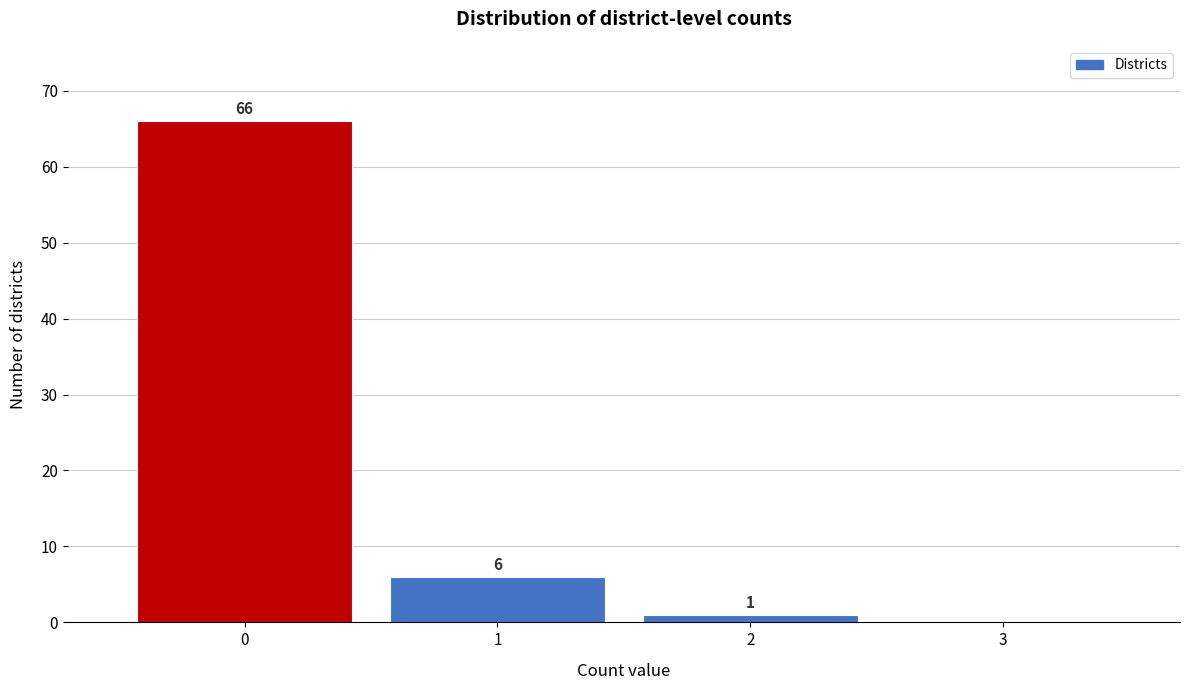

Over which range of the x-axis is the bar tallest?

-0.5 to 0.5